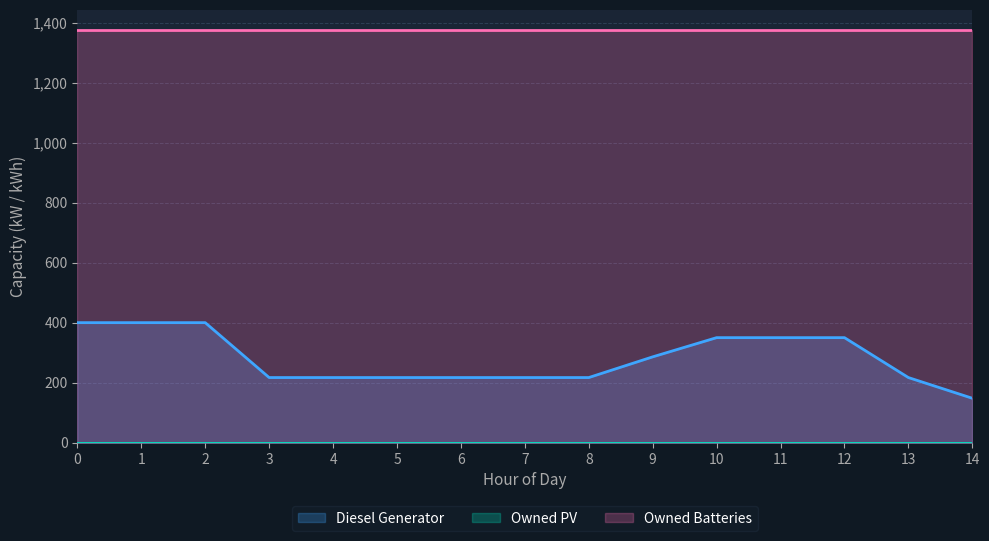

Reading left to right, list all the values displayed in this chart.

Diesel Generator: 0=400	1=400	2=400	3=217	4=217	5=217	6=217	7=217	8=217	9=286	10=350	11=350	12=350	13=217	14=148
Owned PV: 0=0	1=0	2=0	3=0	4=0	5=0	6=0	7=0	8=0	9=0	10=0	11=0	12=0	13=0	14=0
Owned Batteries: 0=1374	1=1374	2=1374	3=1374	4=1374	5=1374	6=1374	7=1374	8=1374	9=1374	10=1374	11=1374	12=1374	13=1374	14=1374